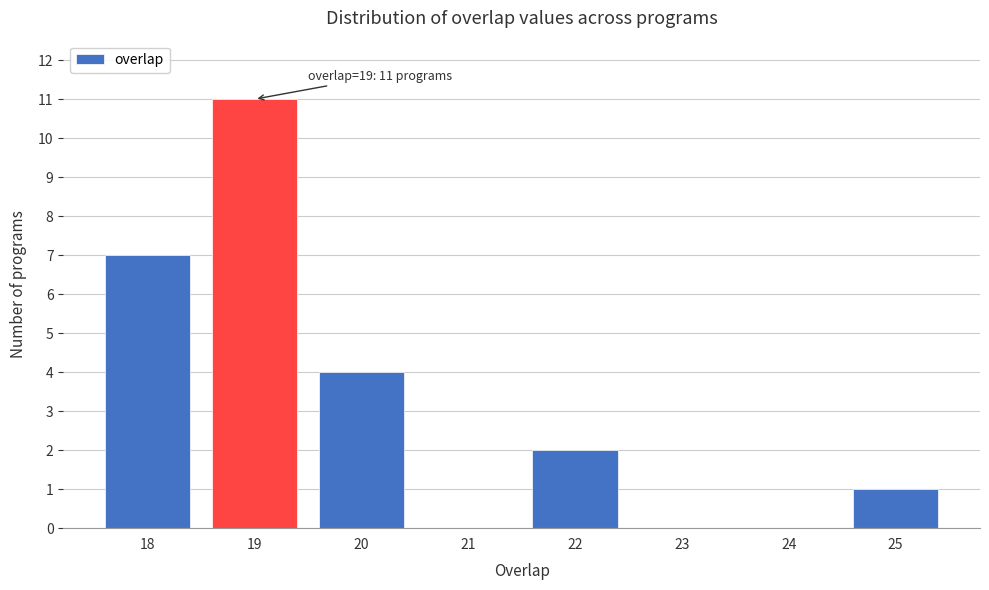

Which range on the x-axis has the tallest bar?

18.5 to 19.5